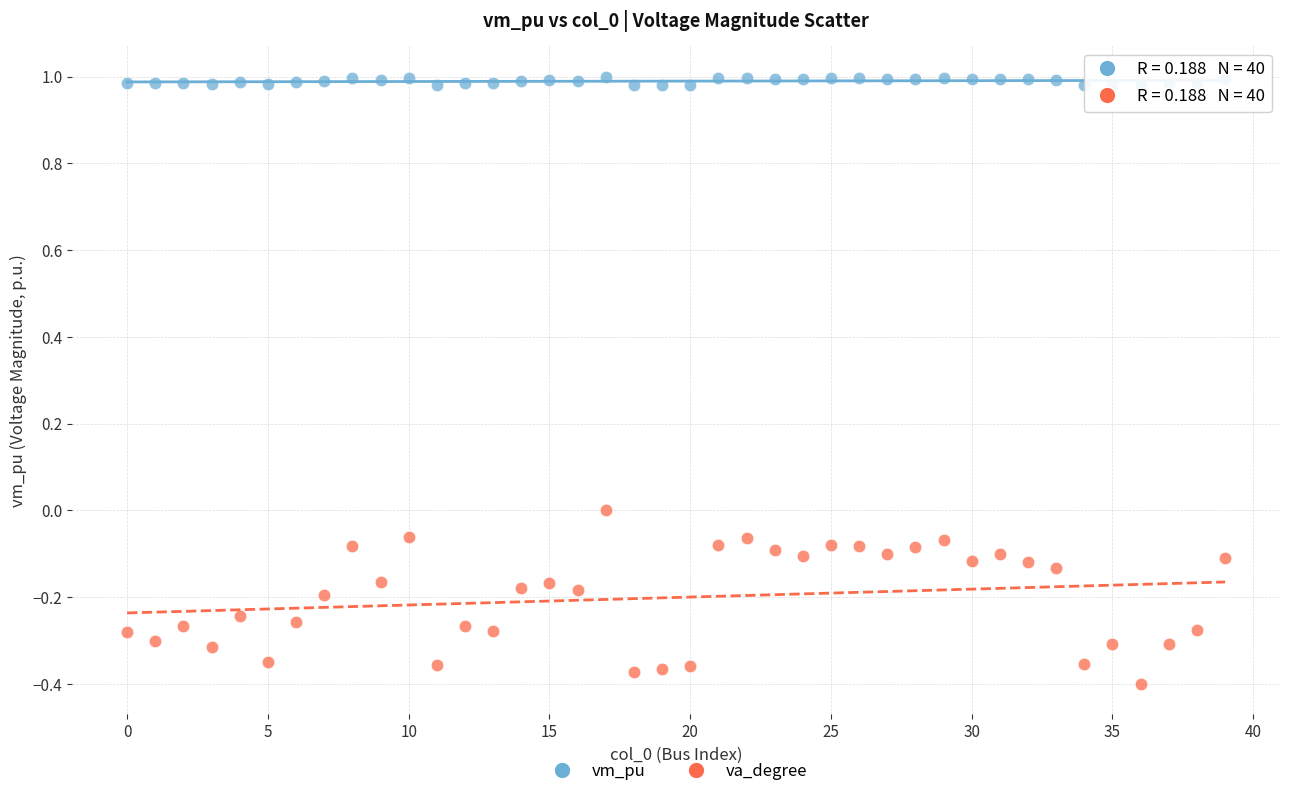

What are all the series names shown in the legend?

vm_pu, va_degree